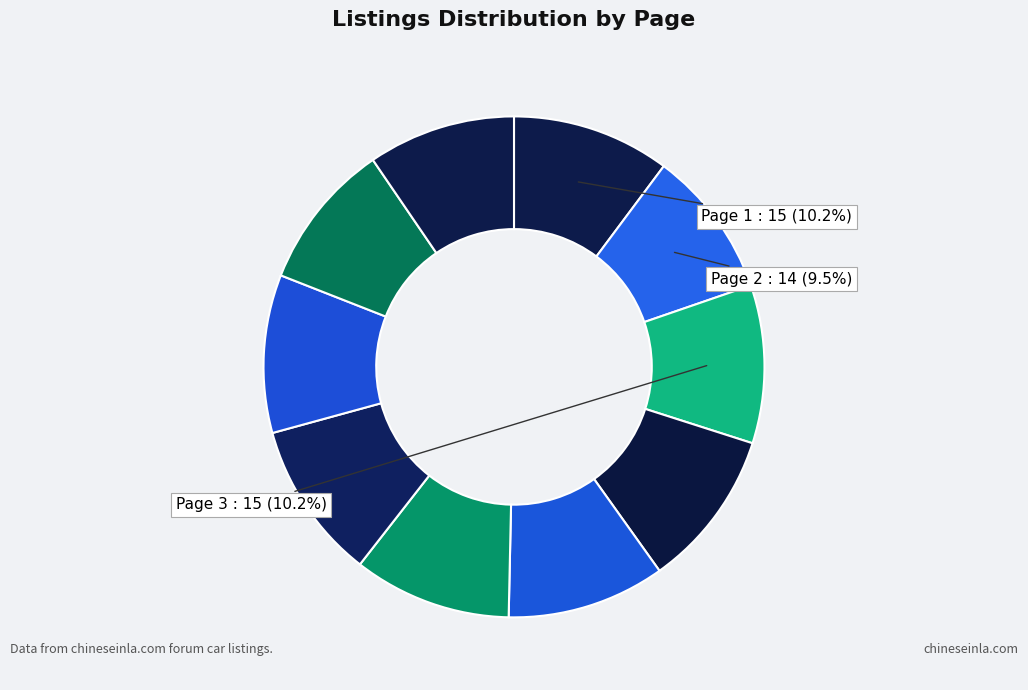

How many segments does this pie chart have?

10